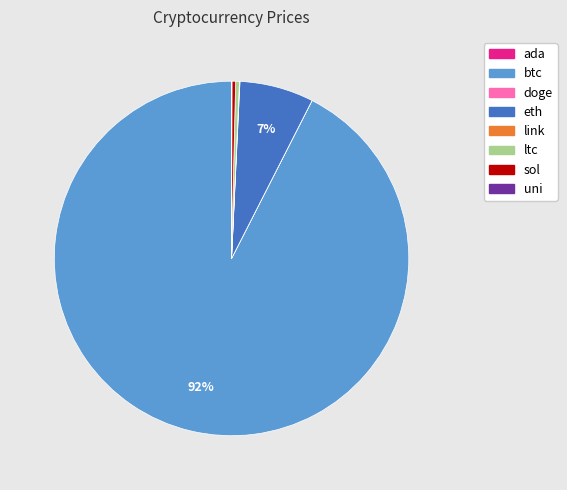

Which category has the biggest portion of the pie?

btc